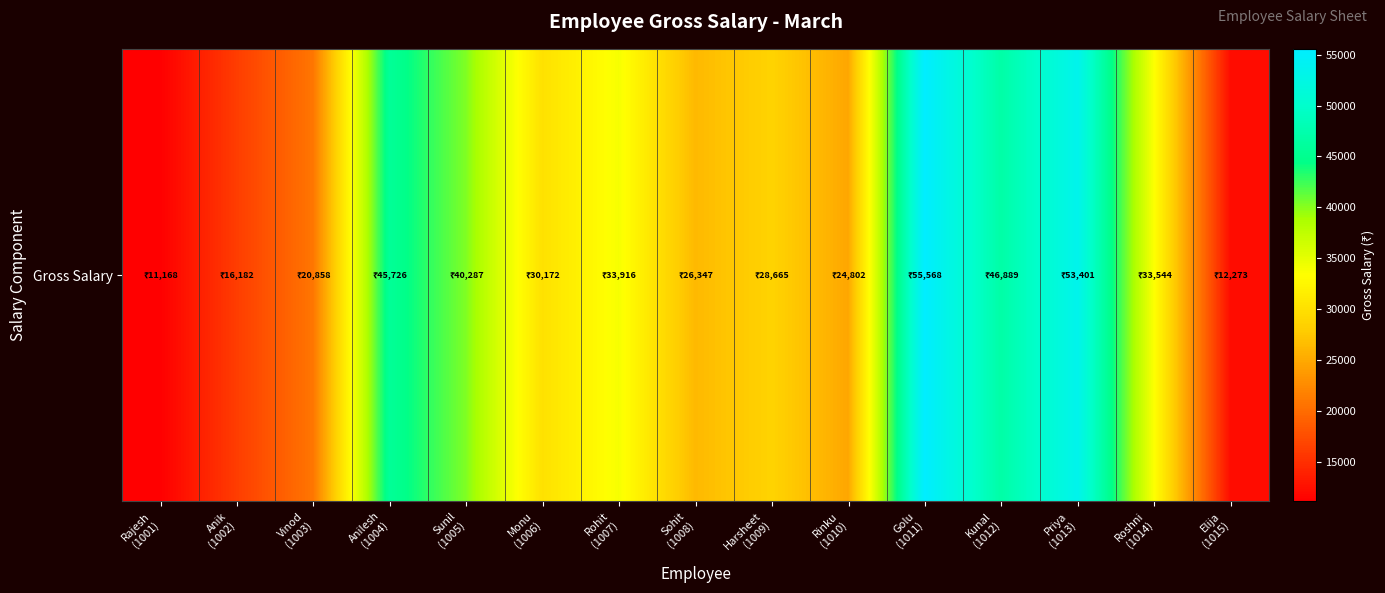

At which label does the data first exceed 30171?

Anilesh
(1004)